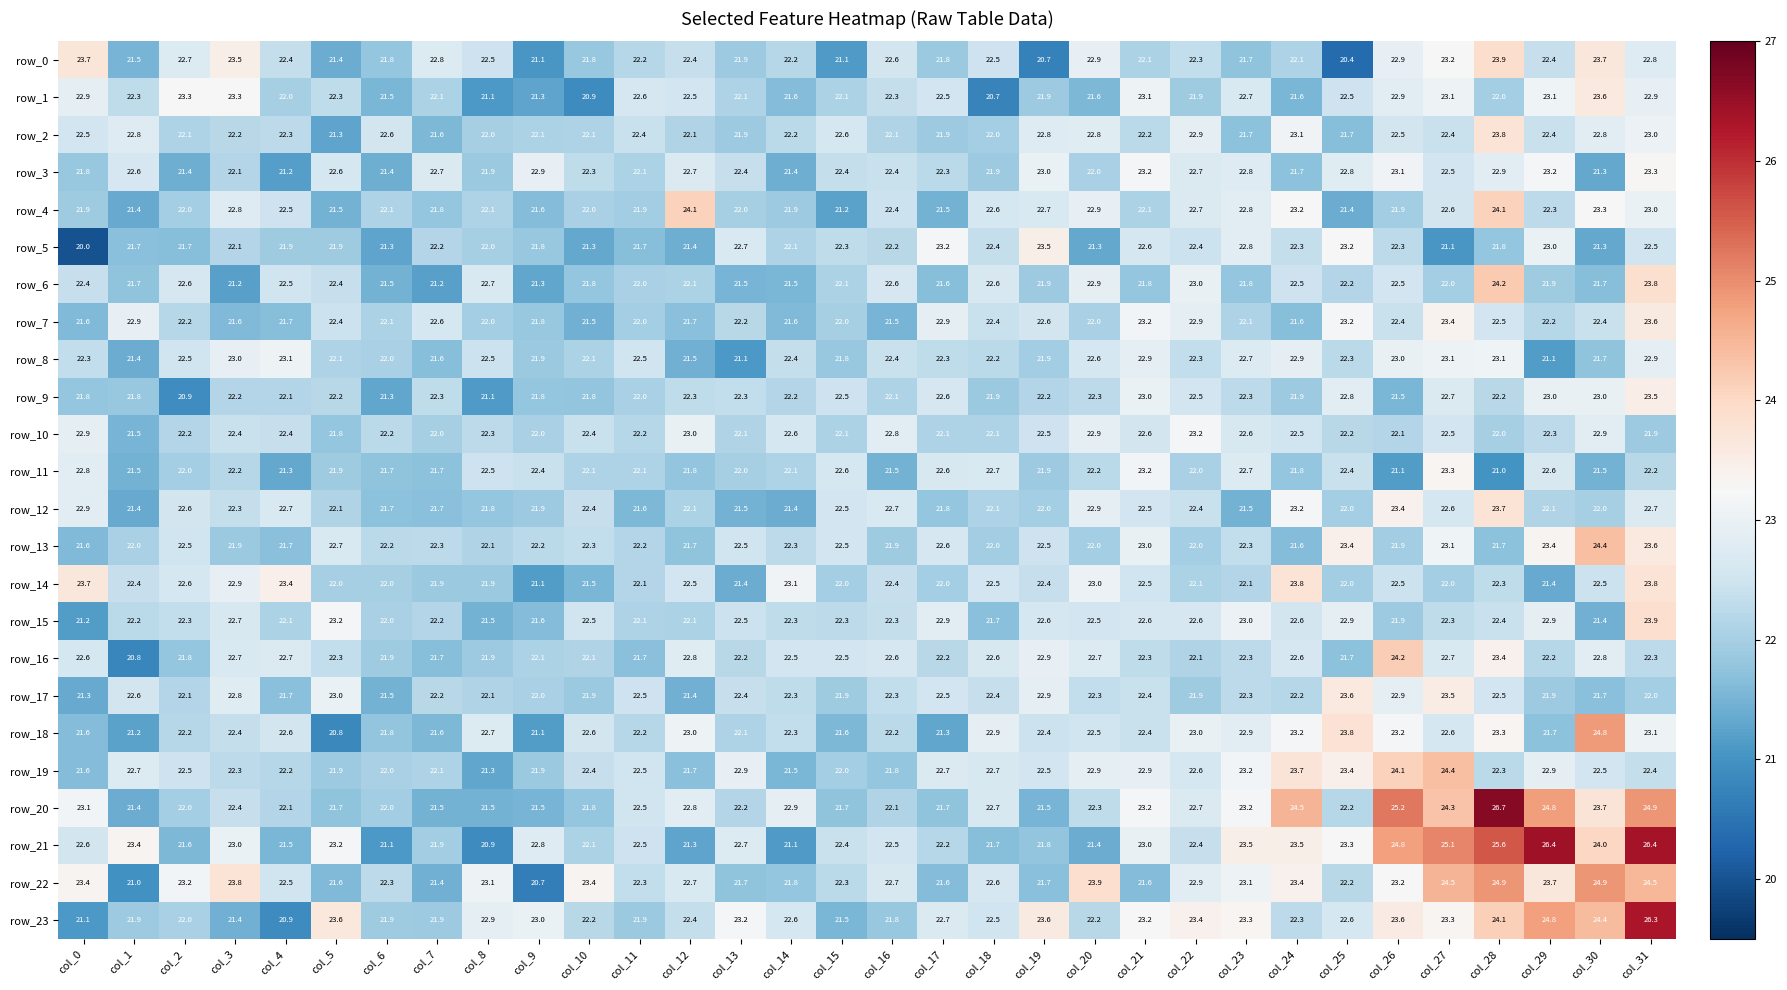

What is the approximate value of row_16 at col_19?

22.9